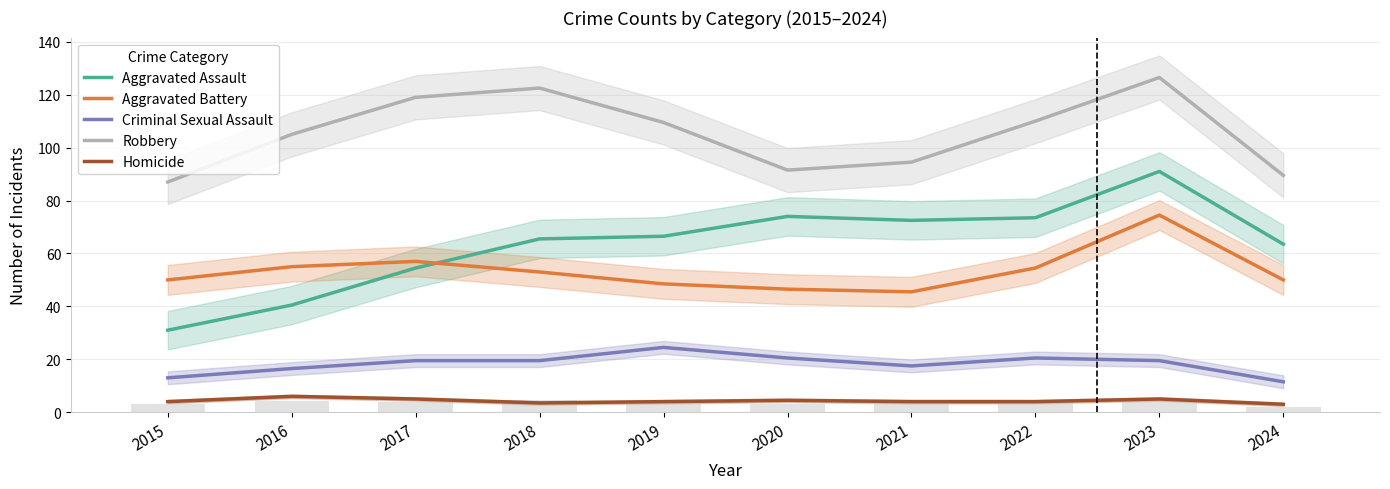

Which series has the widest spread of values?

Aggravated Assault